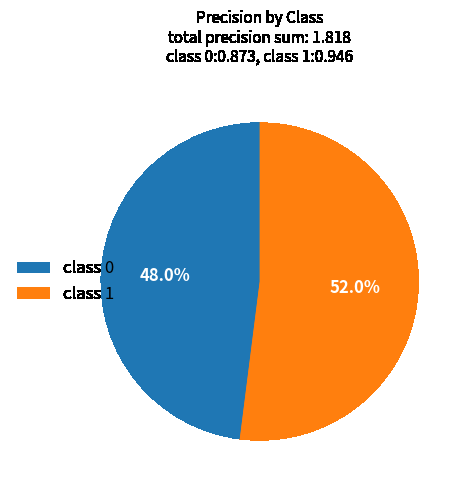

Rank the categories by value from lowest to highest.

class 0, class 1